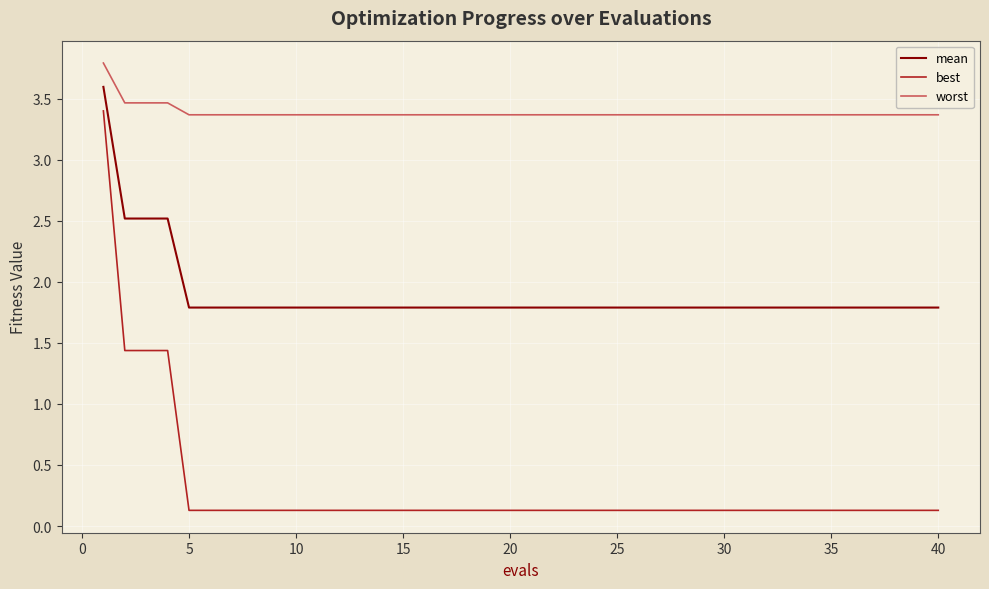

True or false: mean and best cross at least once.

False